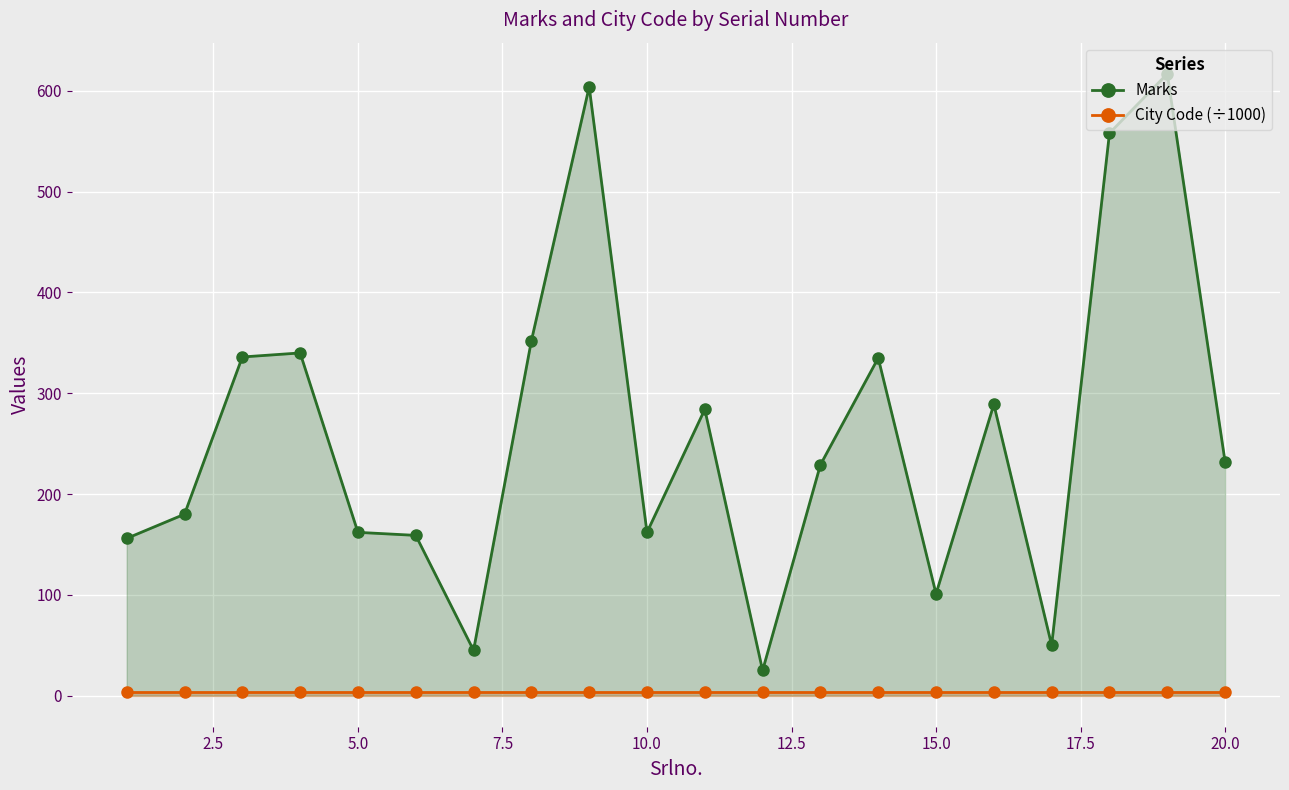

List the series in order of their peak value, highest first.

Marks, City Code (÷1000)